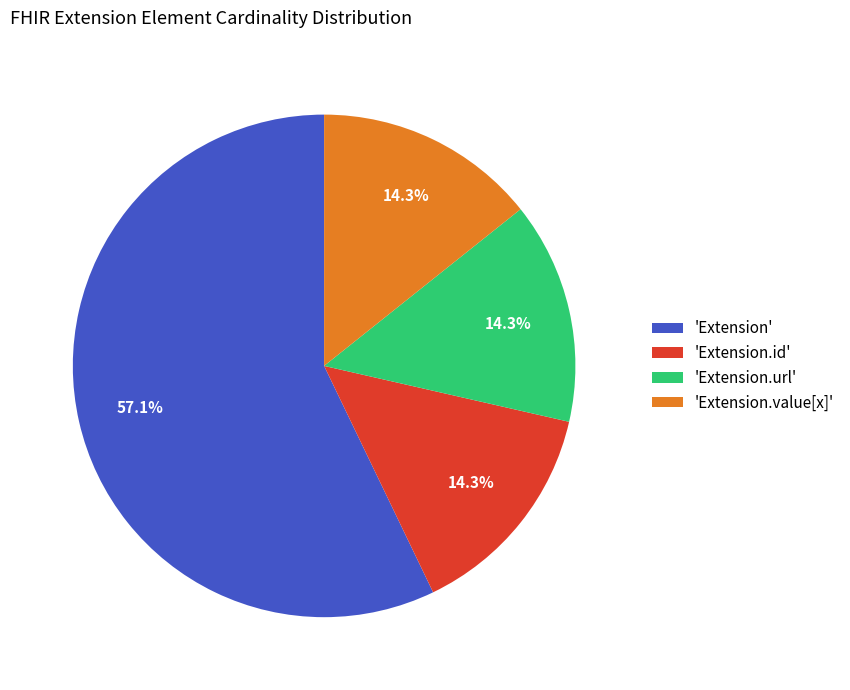

Which slice represents more than half of the pie?

'Extension'